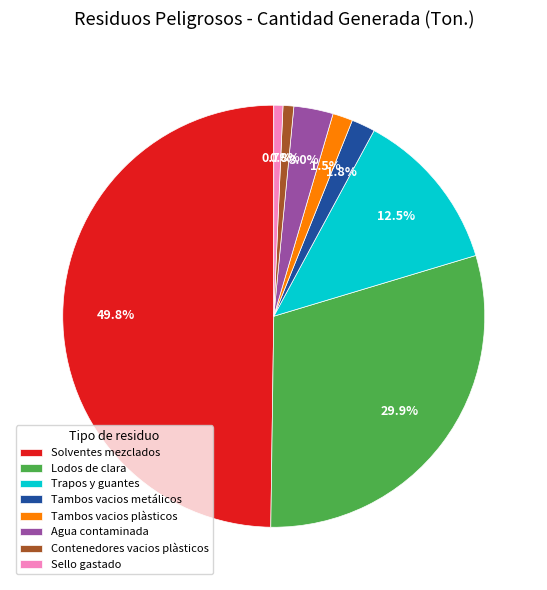

Which has a higher value, Agua contaminada or Tambos vacios metálicos?

Agua contaminada